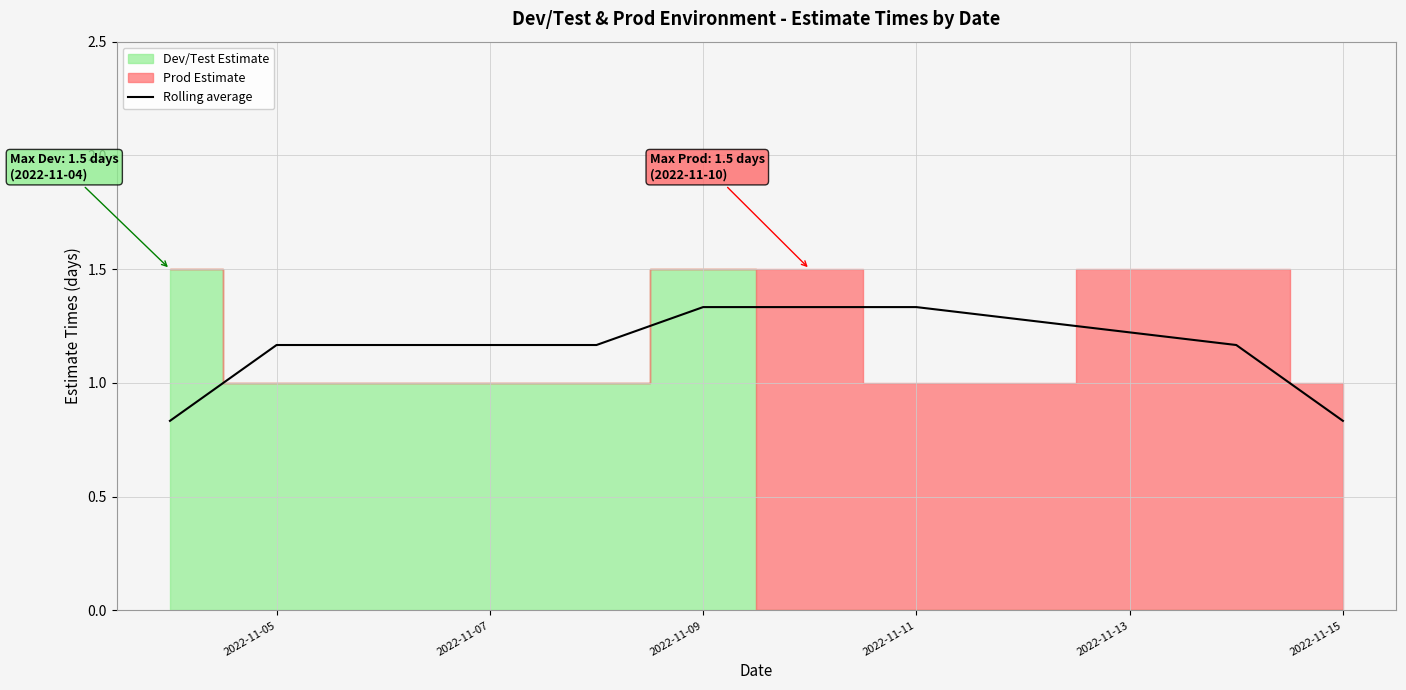

Where does the Rolling average series first go above 1?

2022-11-05